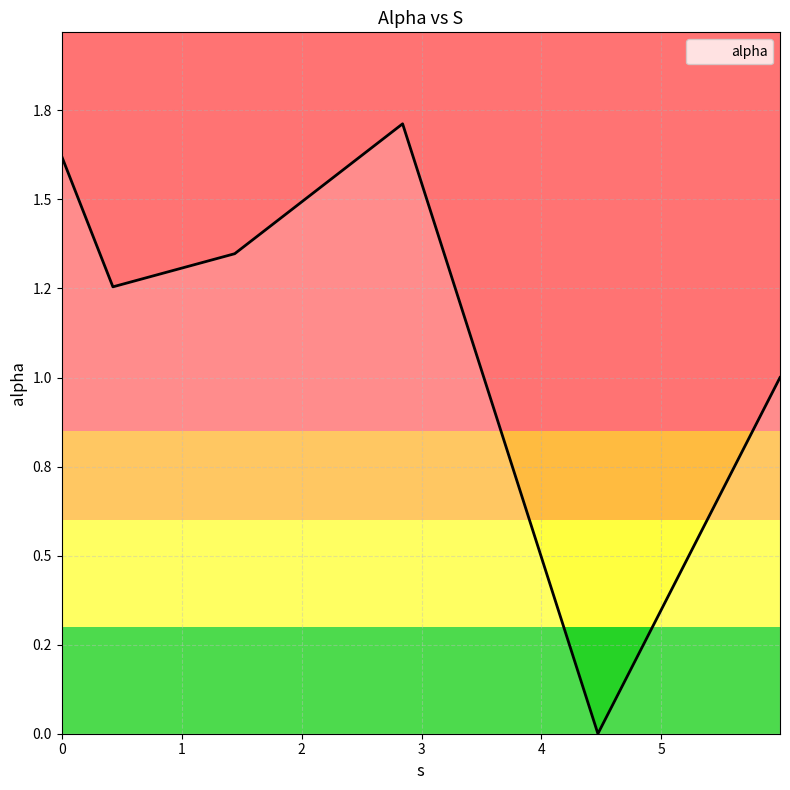

Where is the first local maximum?

2.8424623194317356